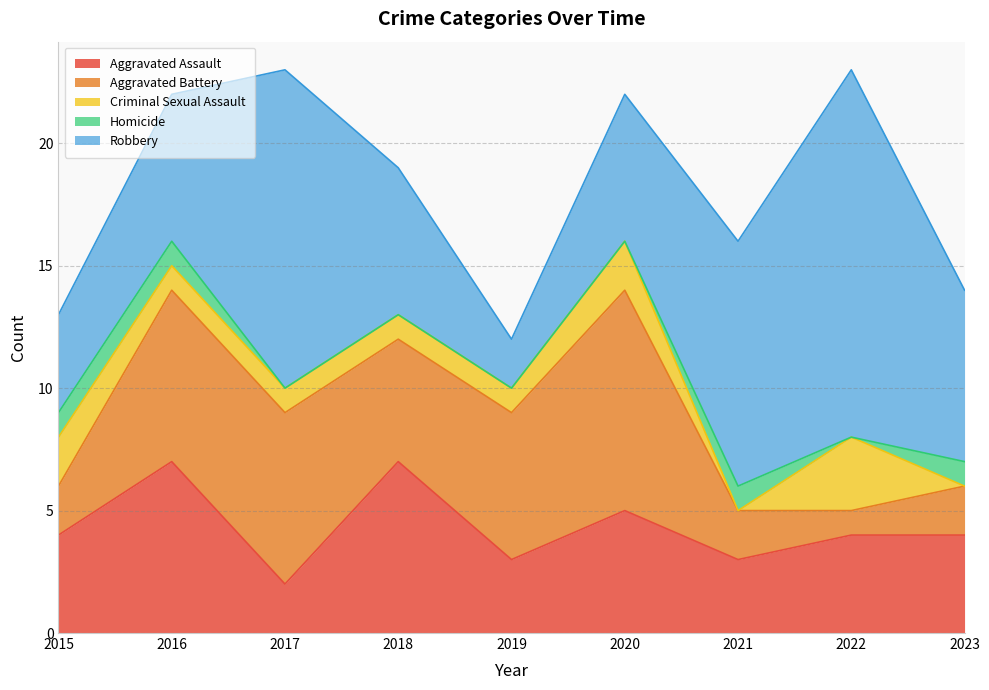

What is the value of the Robbery point at the 5th from the left?

2